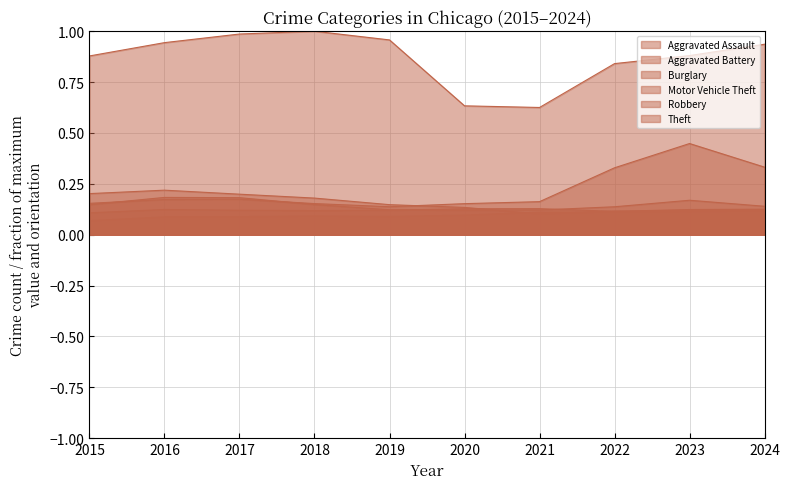

Does the chart display data point markers on the line(s)?

No